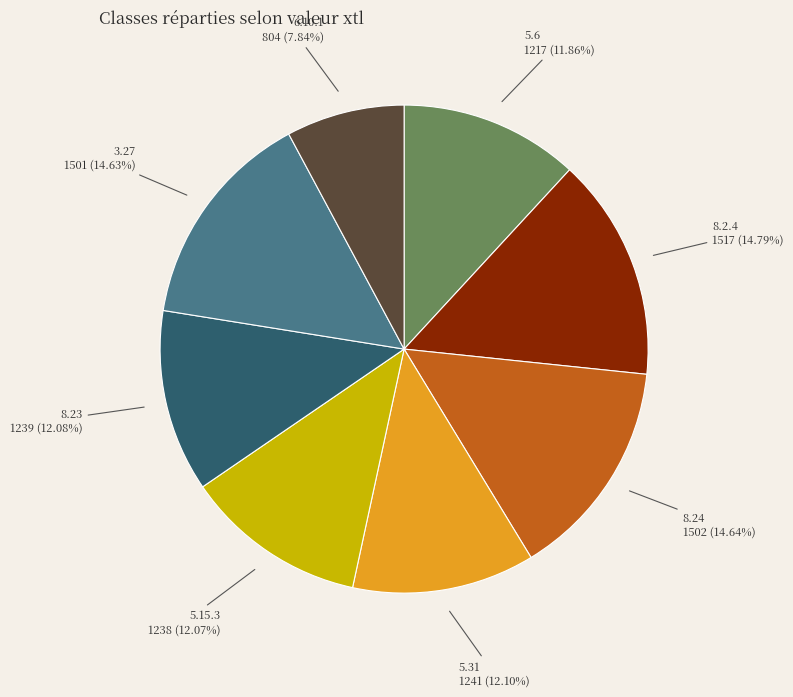

Approximately how many times larger is the value at 5.15.3 compared to 6.10.1?

1.5